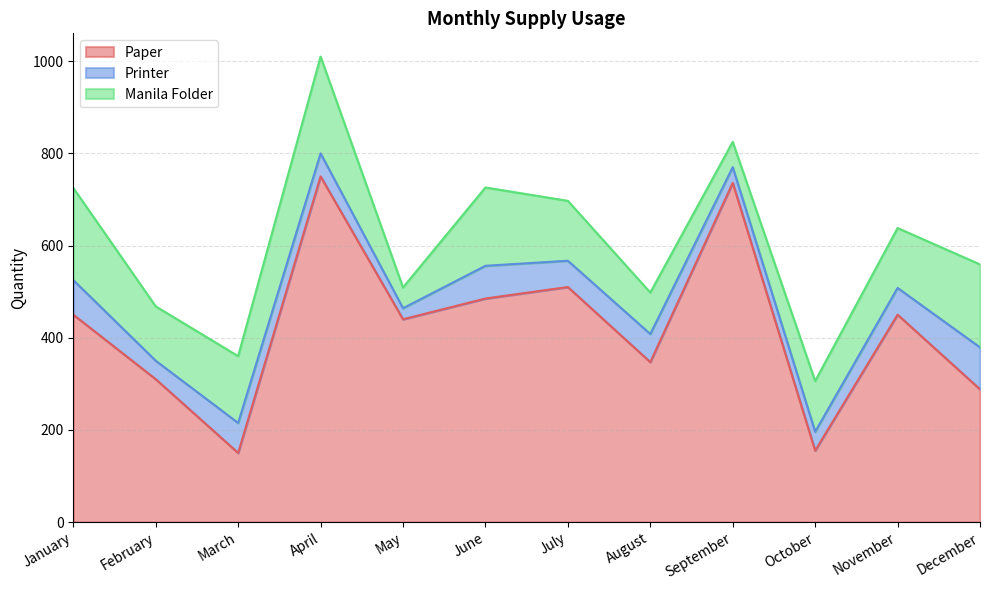

How many data points in Manila Folder are above 130?

5